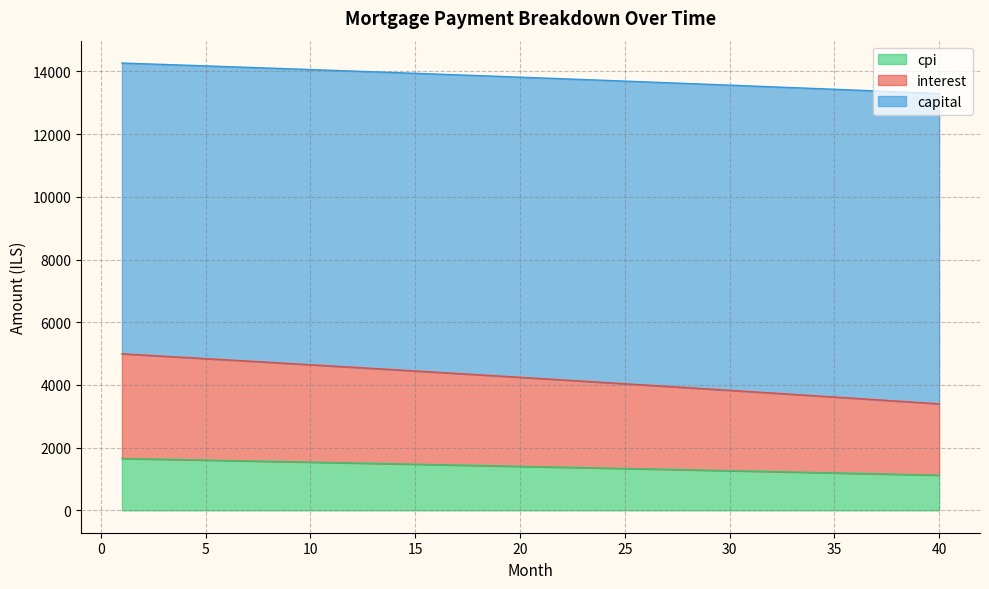

What is the total value across all series at 20?

13816.8